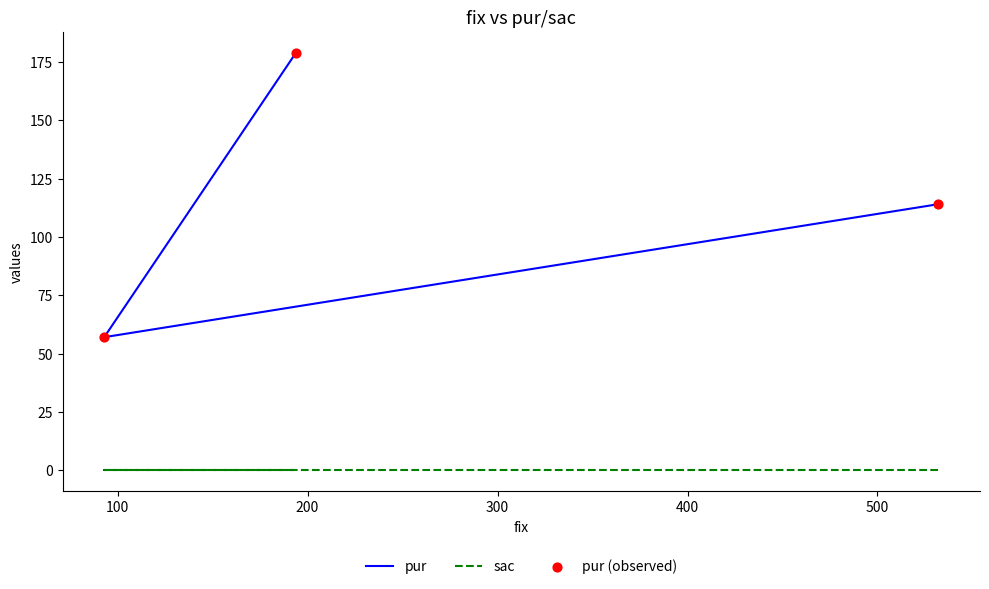

At how many categories does at least one series exceed 28?

3